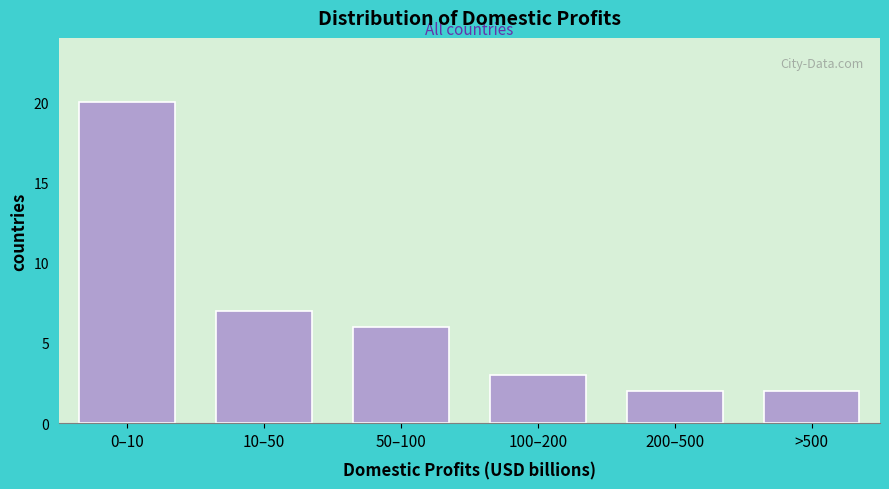

Reading left to right, list all the values displayed in this chart.

0–10=20	10–50=7	50–100=6	100–200=3	200–500=2	>500=2